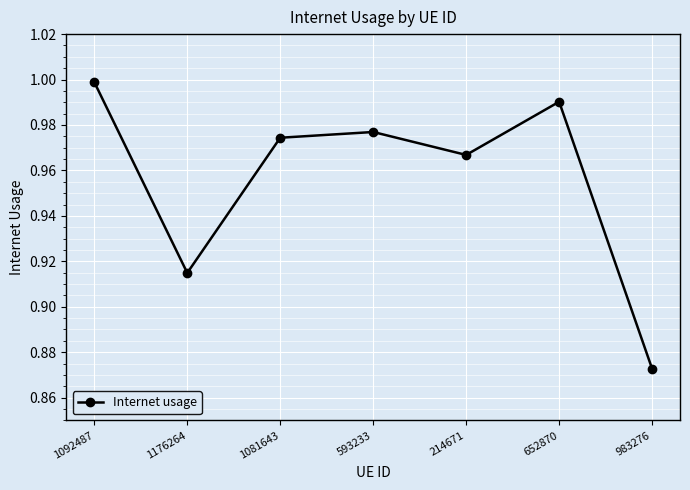

What is the change in value from 1176264 to 652870?

+0.1